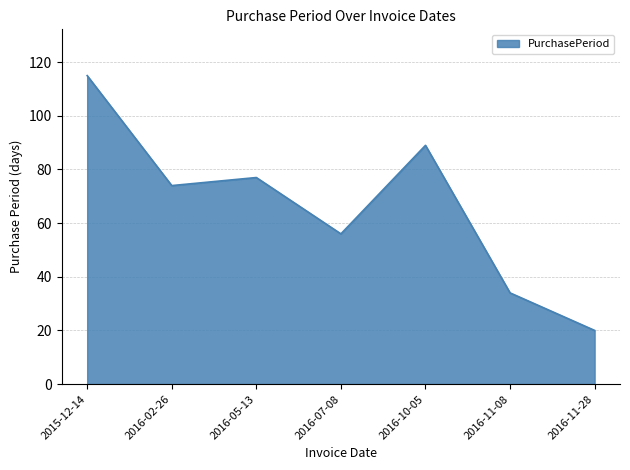

Rank the categories by value from highest to lowest.

2015-12-14, 2016-10-05, 2016-05-13, 2016-02-26, 2016-07-08, 2016-11-08, 2016-11-28